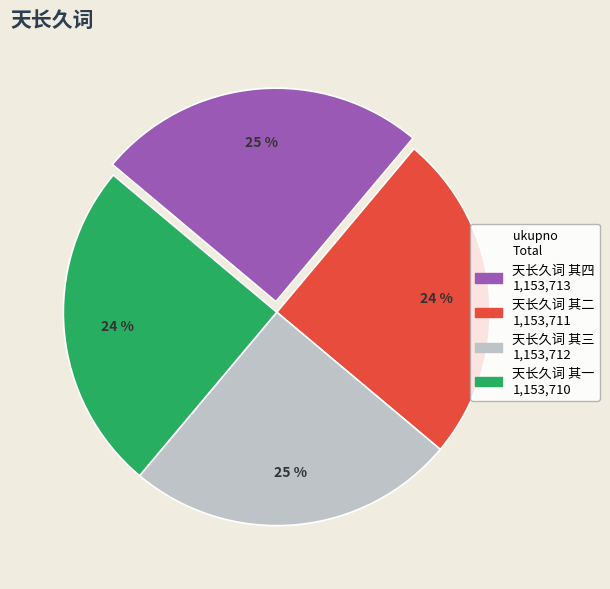

Is 天长久词 其三 the majority of the pie?

No